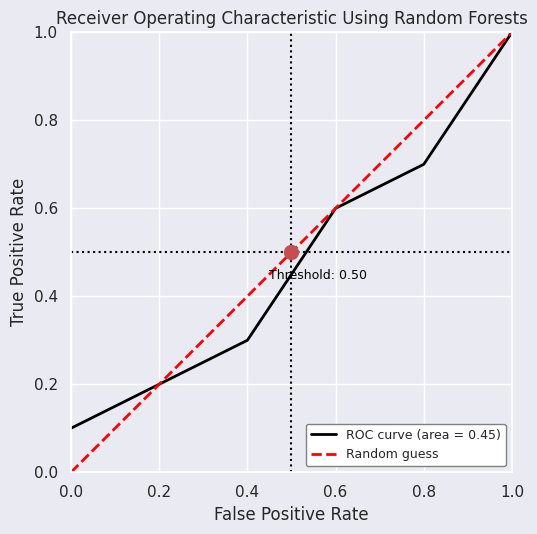

List the labels in order of ROC curve (area = 0.45) value, largest first.

1.0, 0.8, 0.6, 0.4, 0.2, 0.0